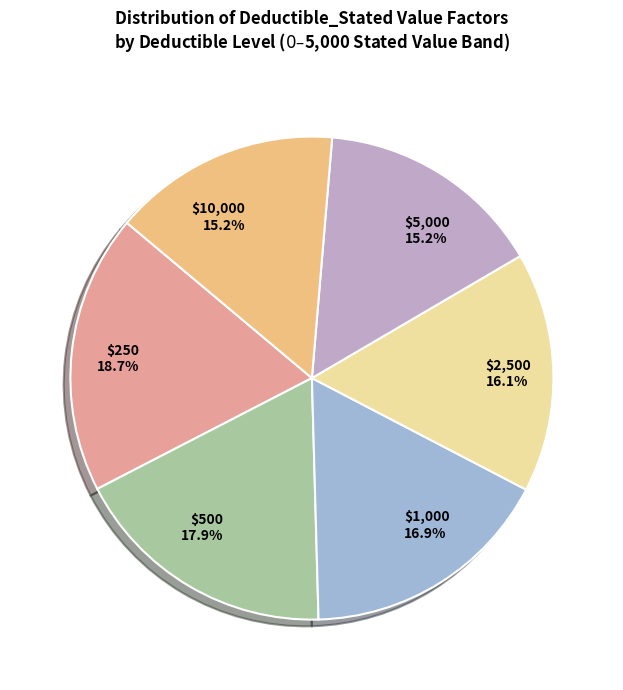

Count the number of slices in the pie.

6